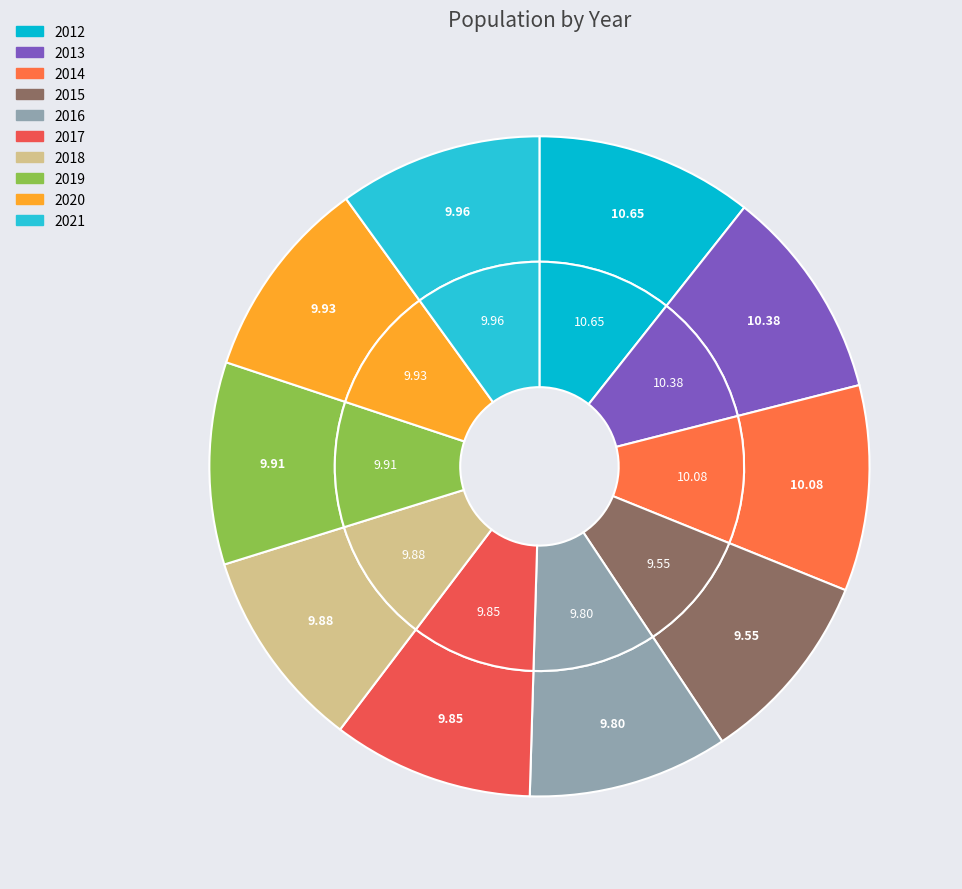

What is the smallest slice in the pie chart?

2015